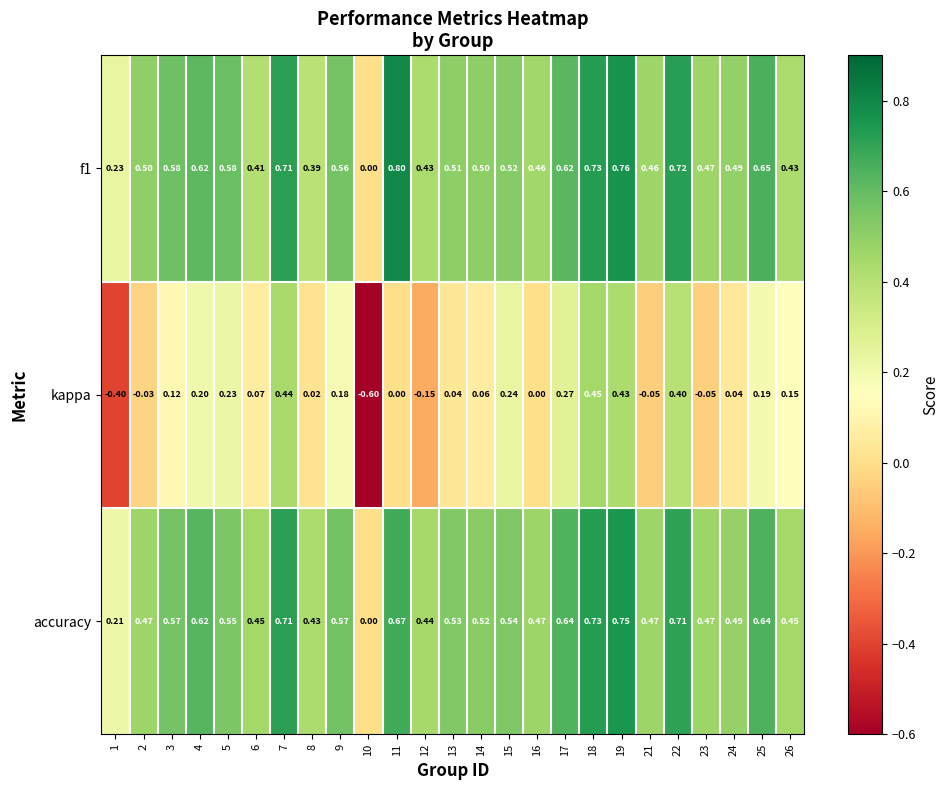

Is the value of kappa at 7 greater than the value of accuracy at 24?

No